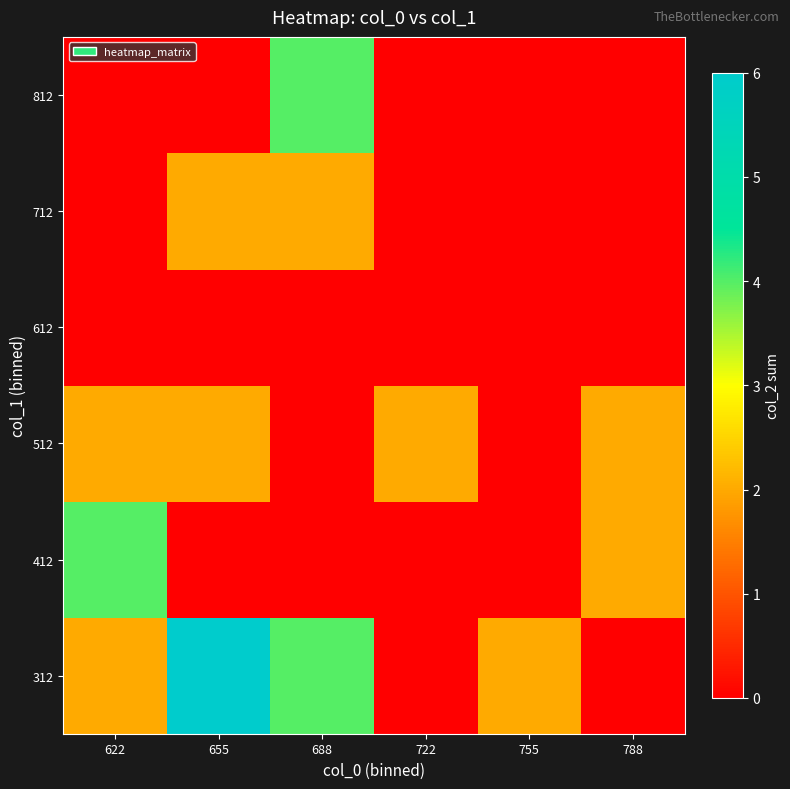

Which series has the largest total across all categories?

312